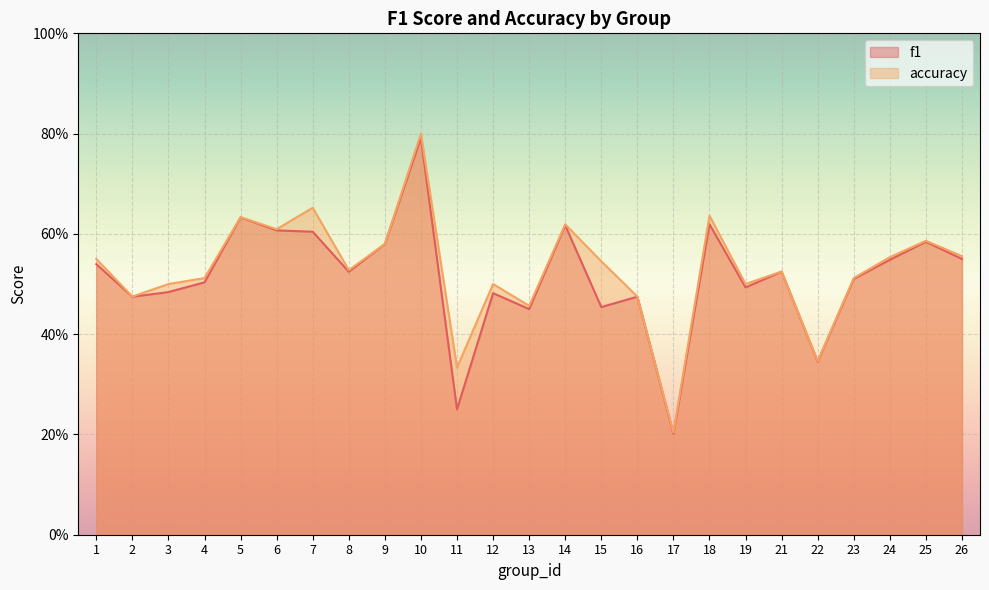

Is it true that f1 equals 0.2 at 22?

False